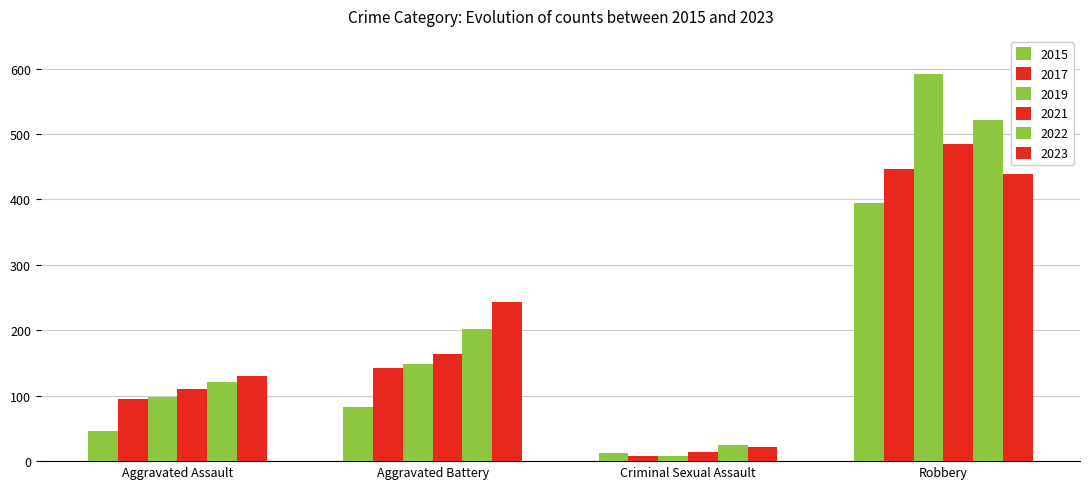

Read the 2019 value at Robbery, to the nearest 100.

600